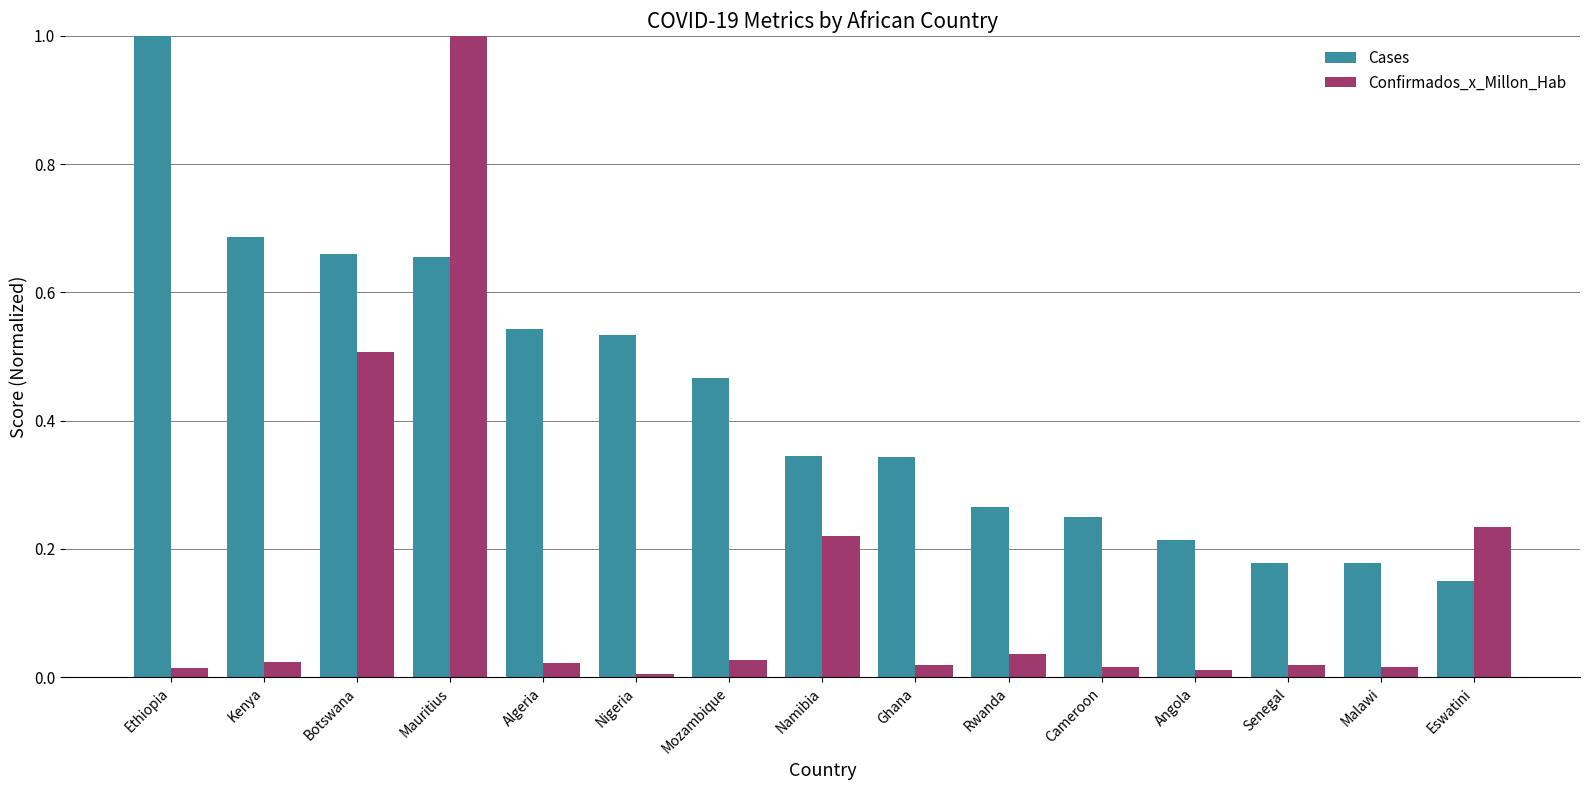

What position from the right is Ethiopia?

15